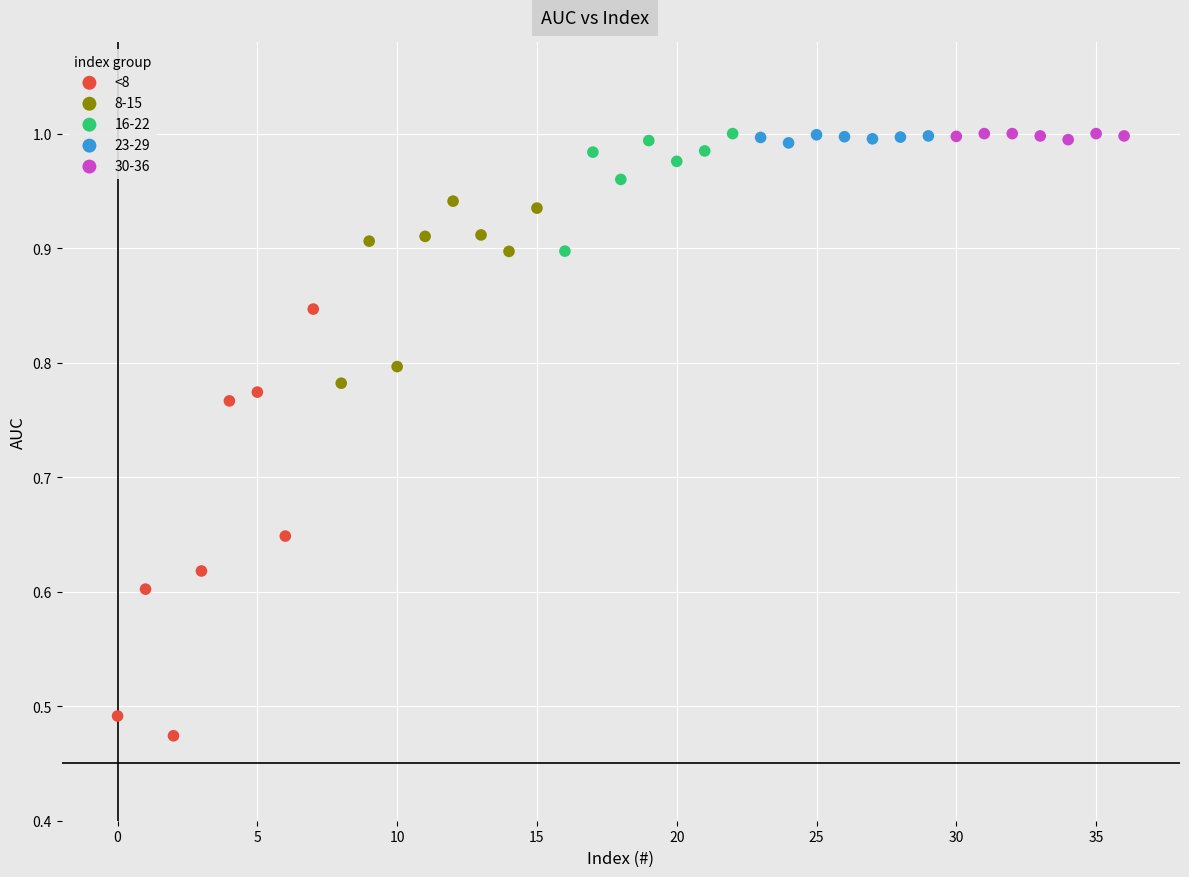

Which series has the largest Y range (max minus min)?

<8